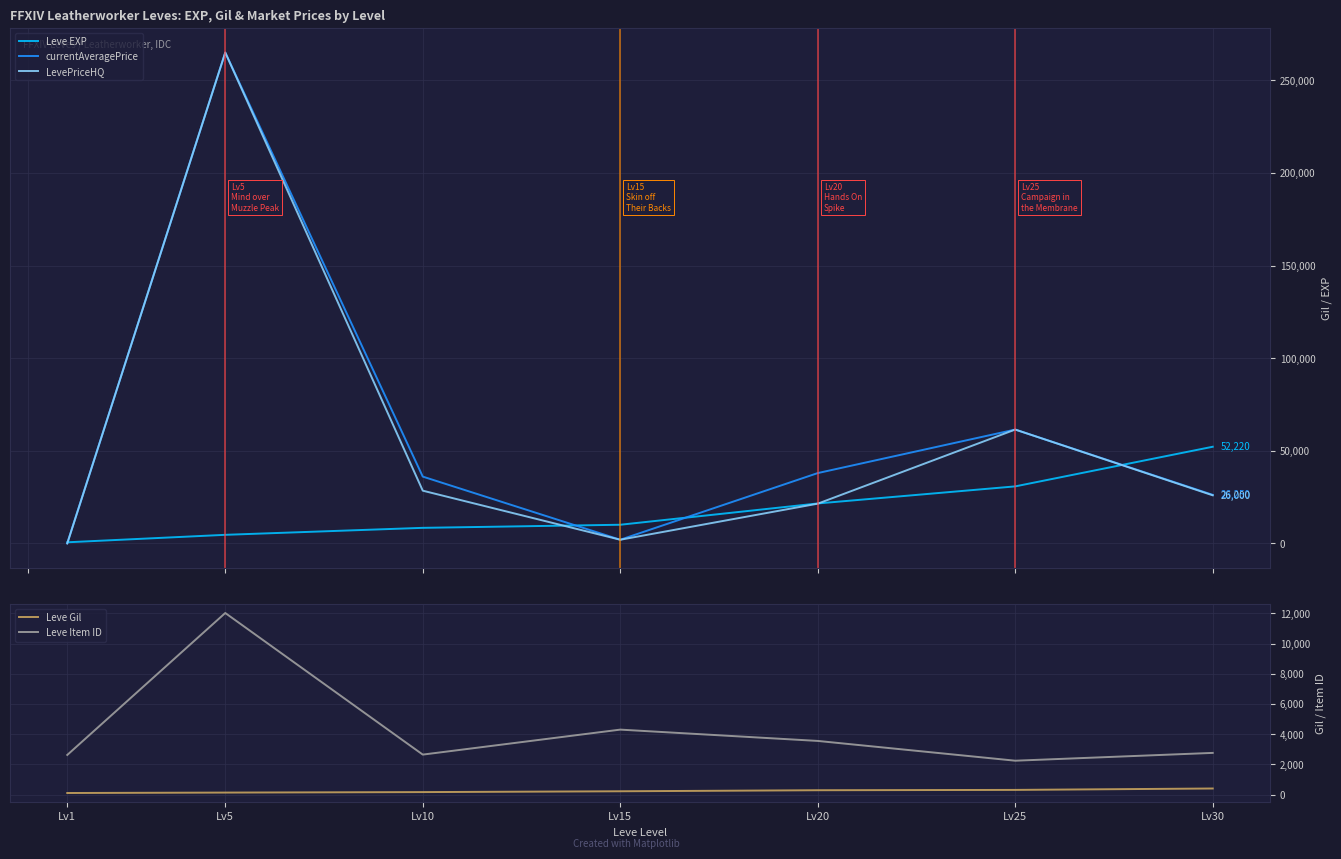

Which category has the highest value in the Leve EXP series?

Lv30